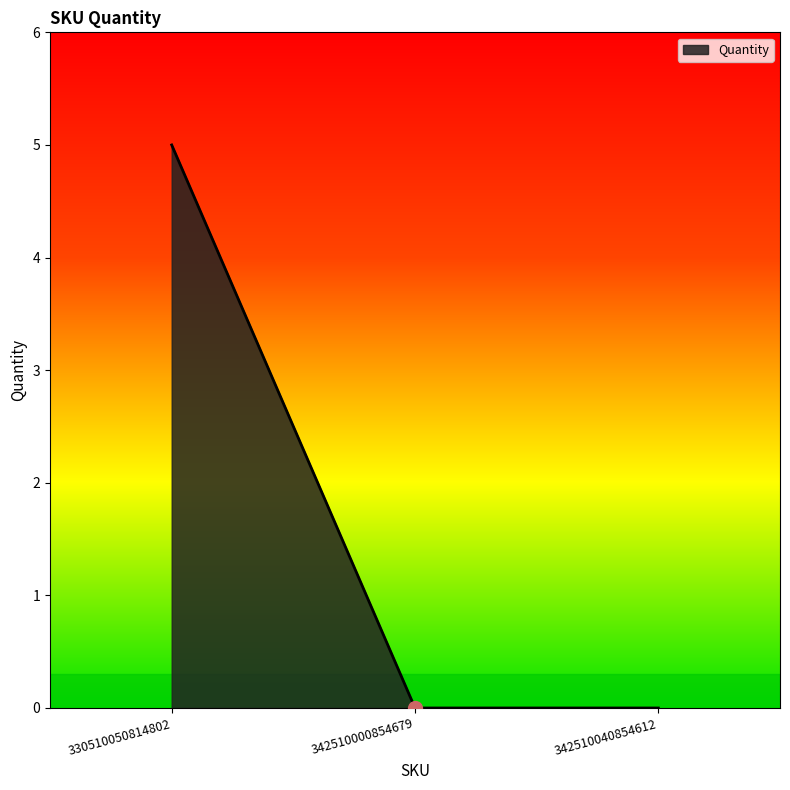

Reading left to right, extract all data points from this chart.

330510050814802=5	342510000854679=0	342510040854612=0